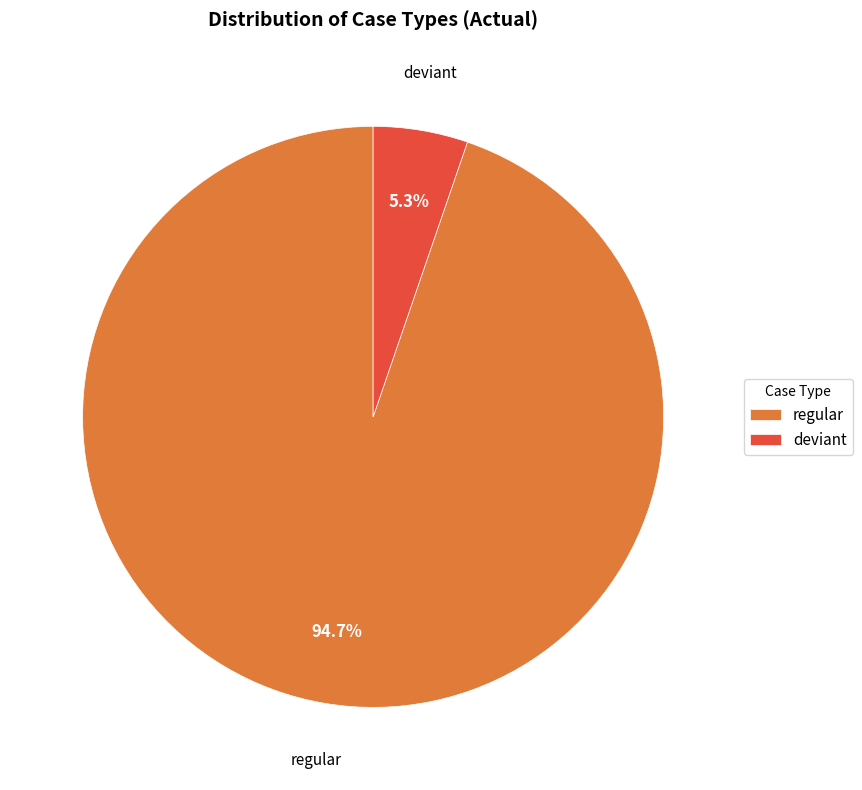

How many slices are in this pie chart?

2